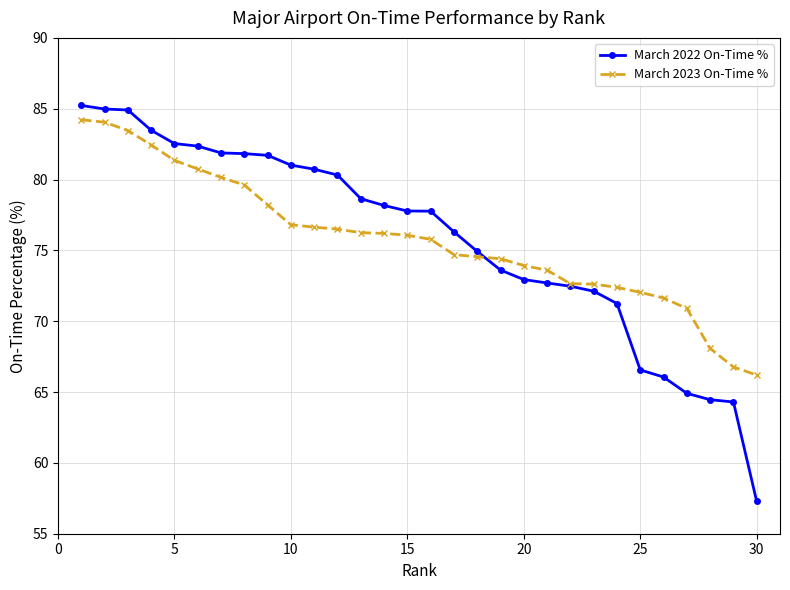

List the series in order of their peak value, highest first.

March 2022 On-Time %, March 2023 On-Time %